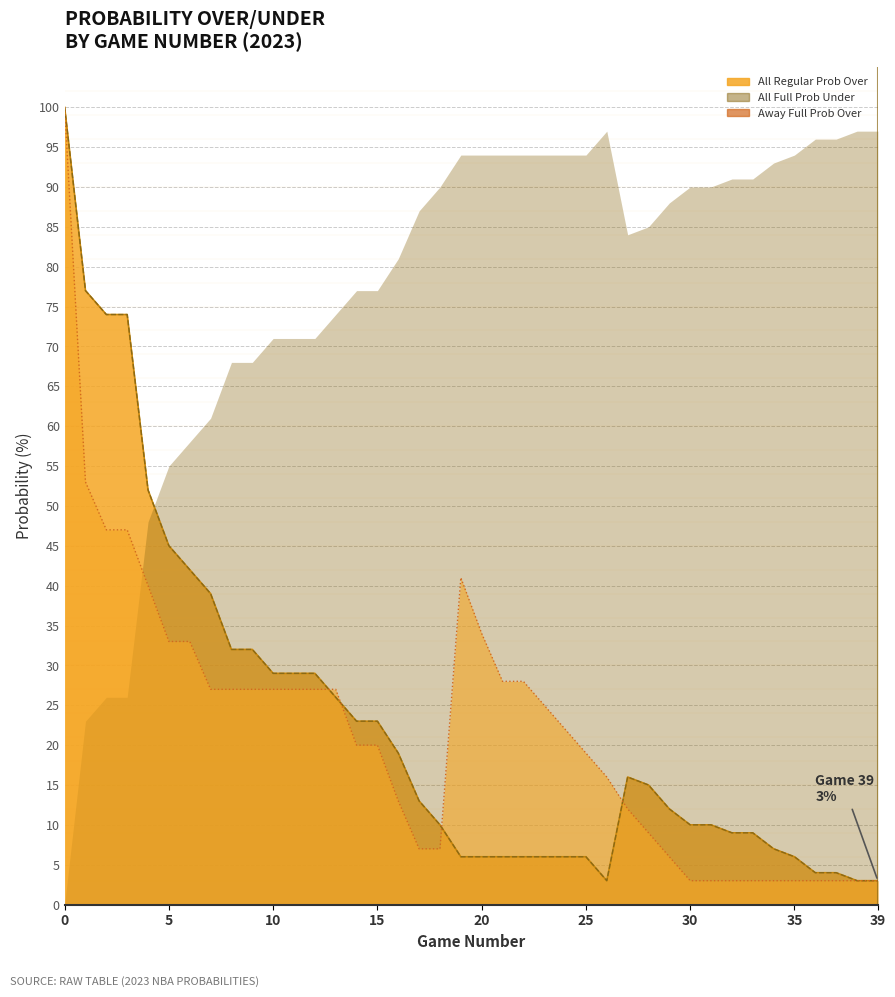

What is the difference between the maximum and minimum values in the away 2023 full prob over (line) series?

97